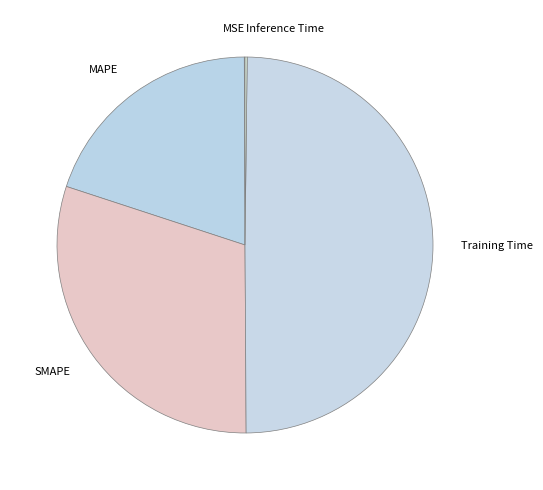

Is it true that SMAPE is 30% of the pie?

True